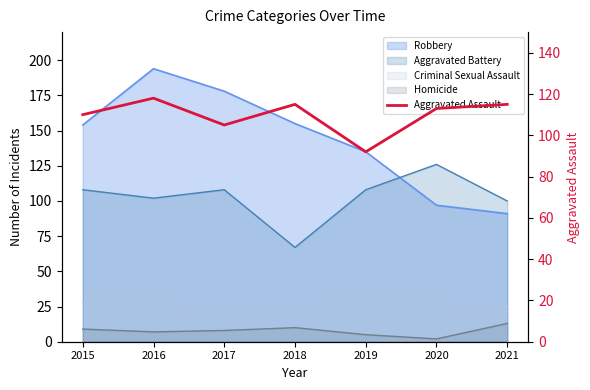

What is the value of the 4th point from the left?

115